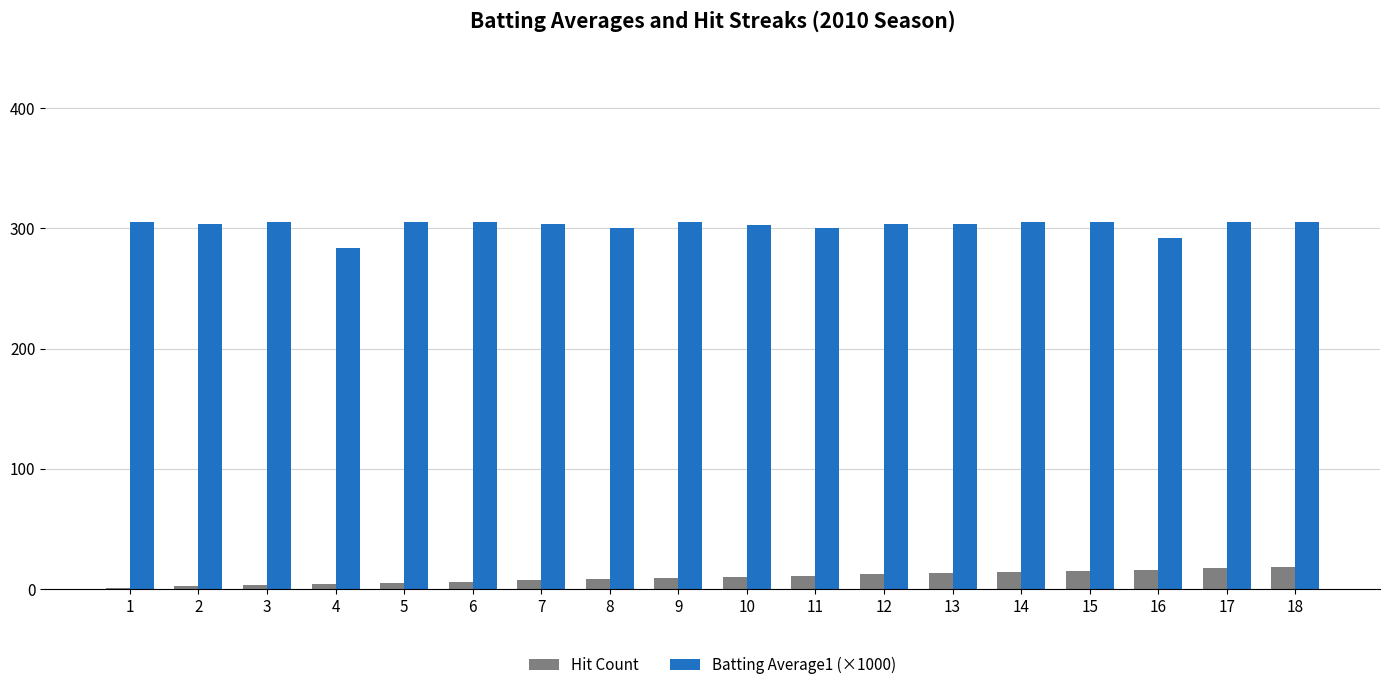

What is the maximum value shown in the chart?

305